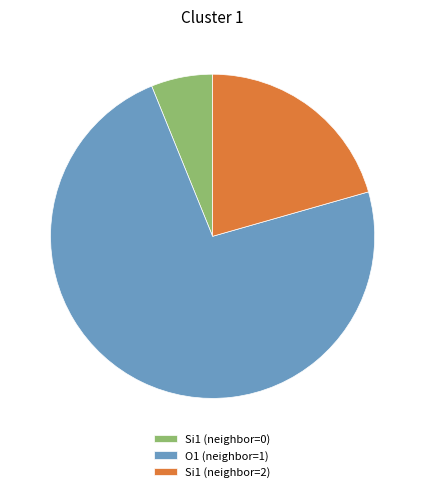

Count the number of slices in the pie.

3